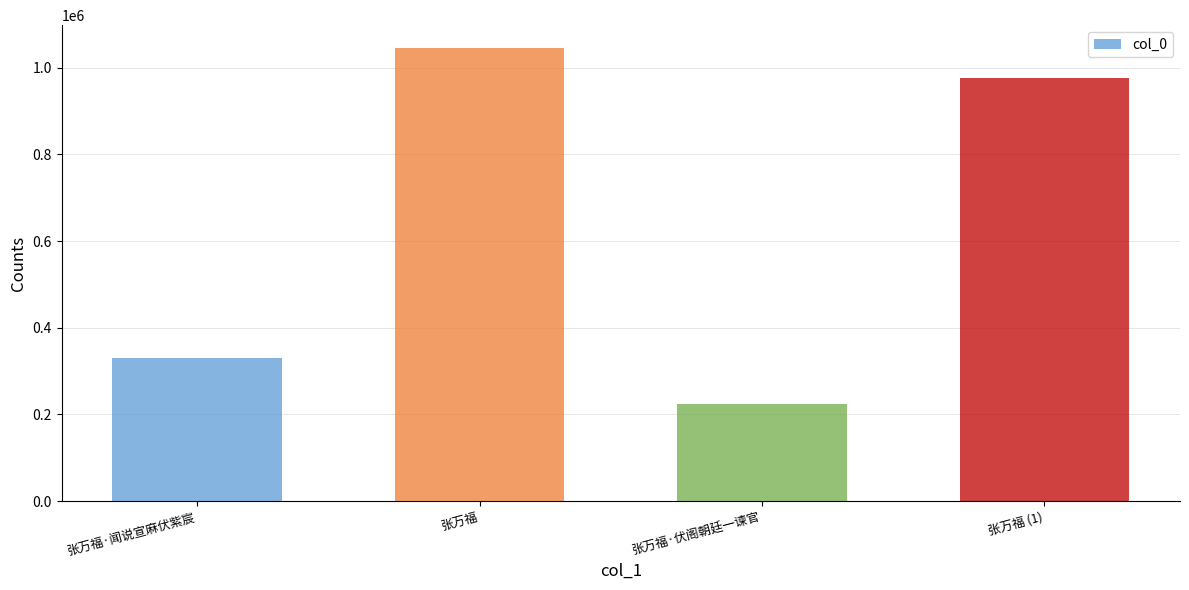

What is the ratio of the value at 张万福 to the value at 张万福·伏阁朝廷一谏官?

4.7